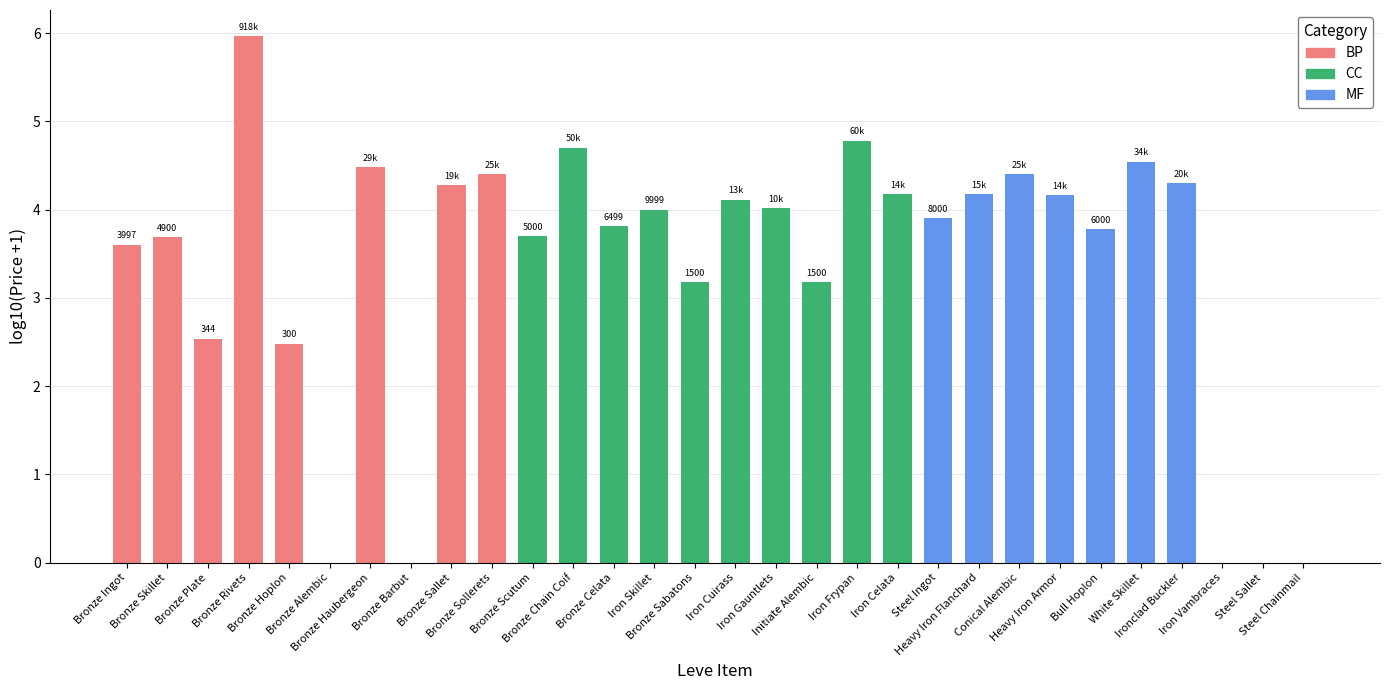

What are all the series names shown in the legend?

BP, CC, MF